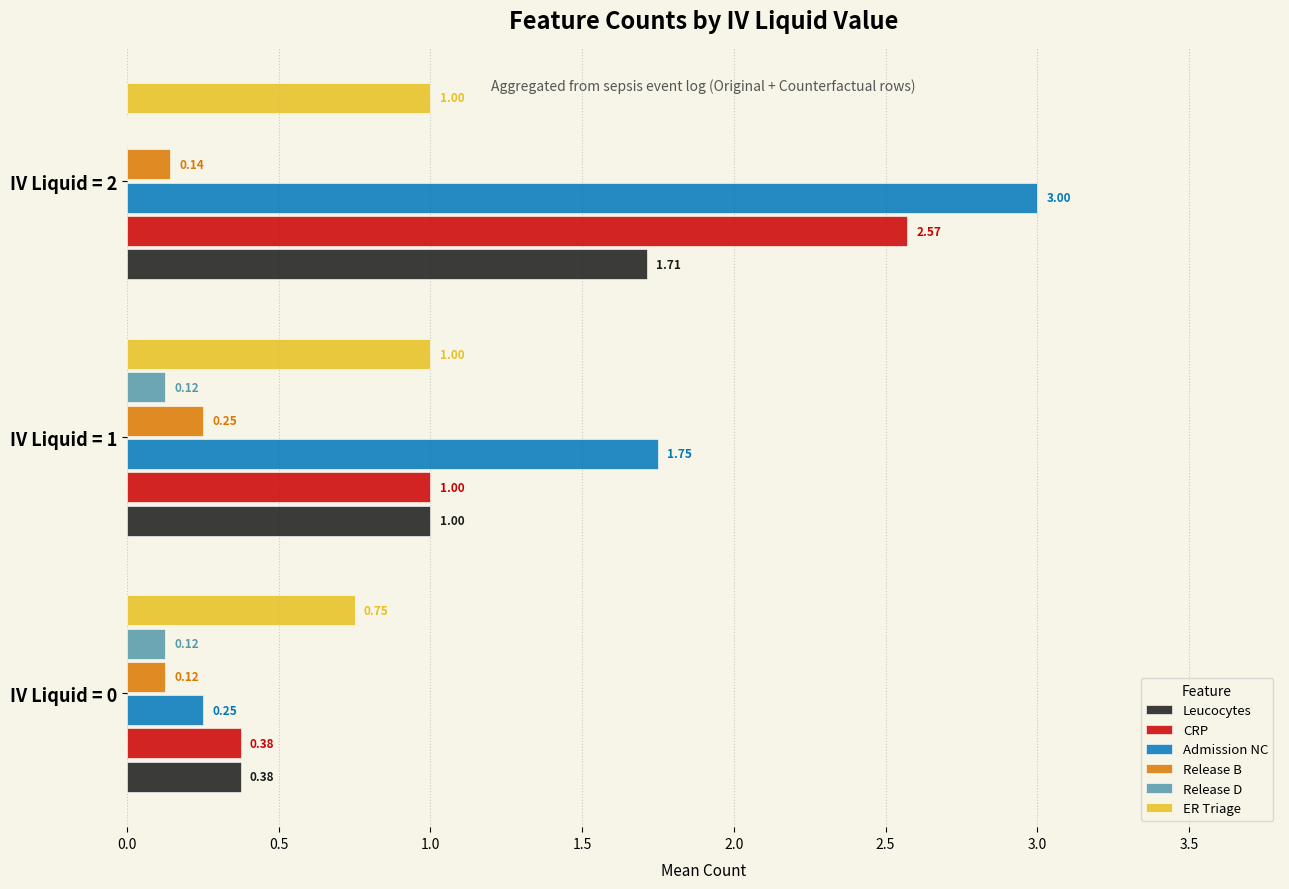

How many CRP values are between 0 and 2?

2